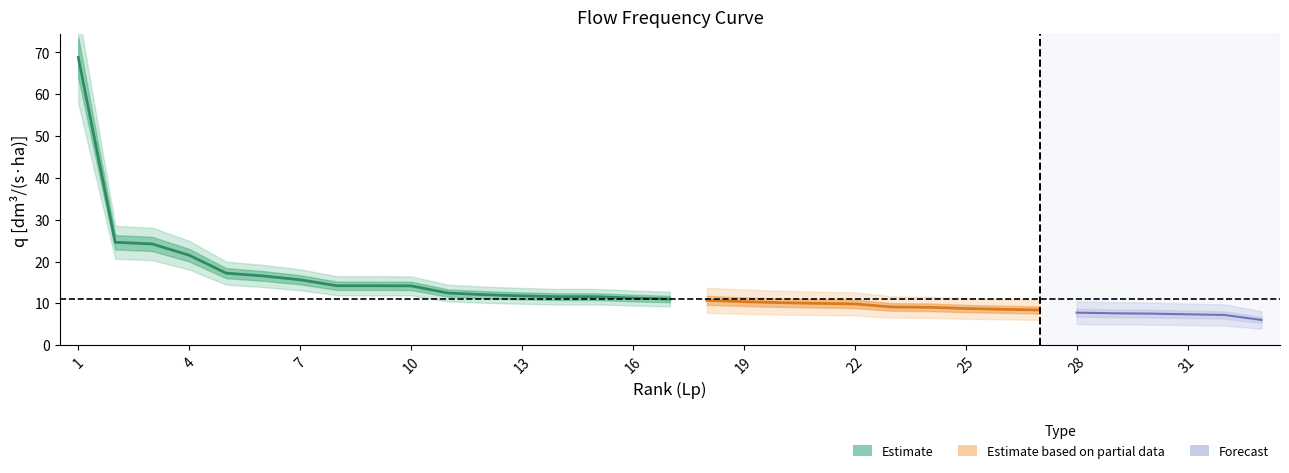

At how many categories does at least one series exceed 64?

1